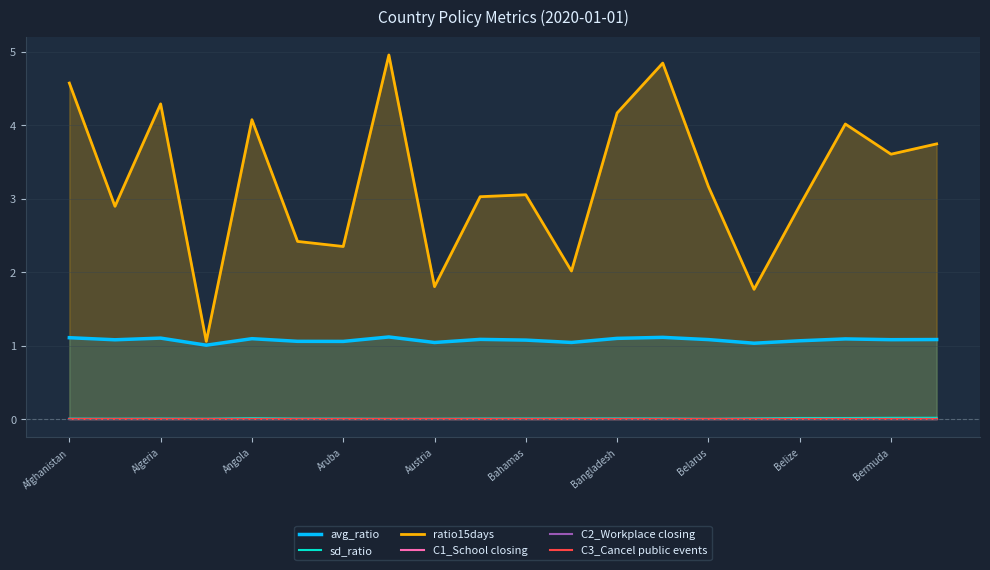

True or false: sd_ratio and avg_ratio cross at least once.

False